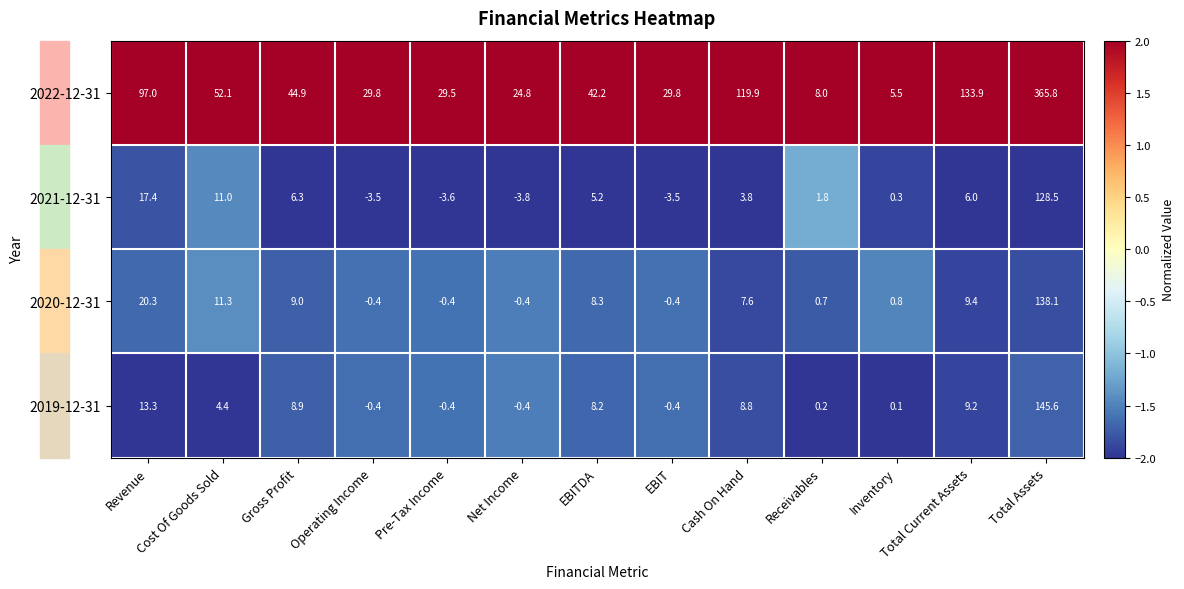

What is the sum of all 2019-12-31 values?

197.1